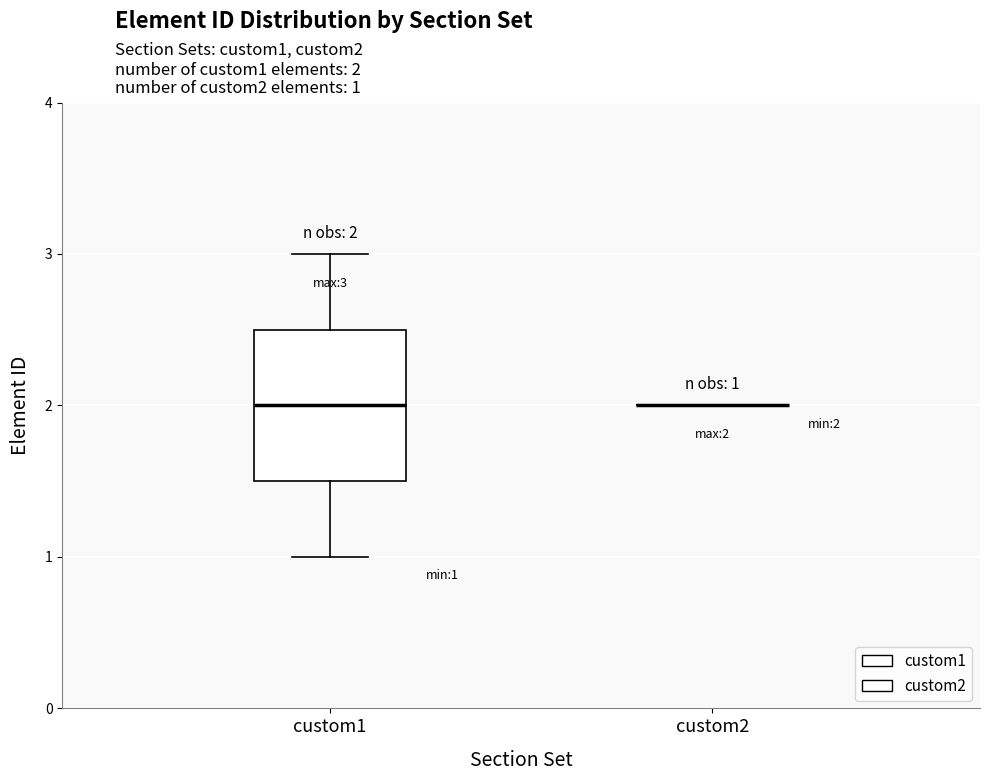

Comparing the boxes themselves (not the whiskers), which one is the tallest?

custom1